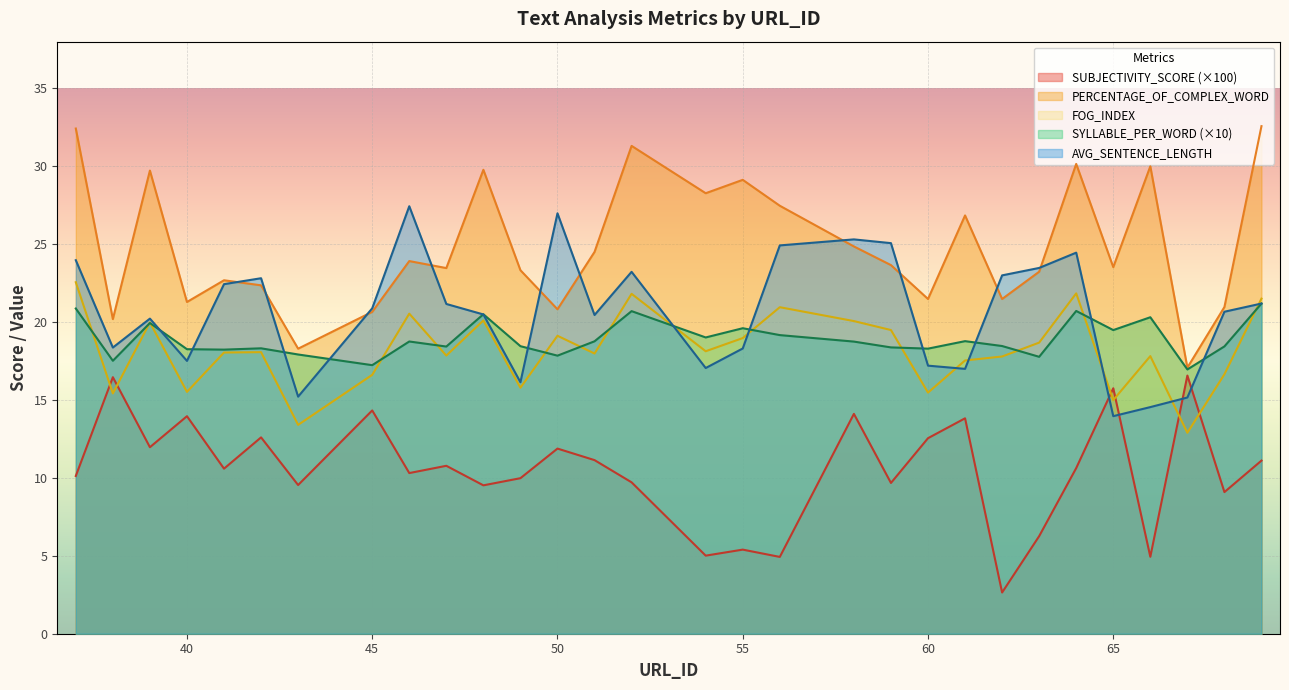

Reading right to left, extract all data points from this chart.

SUBJECTIVITY_SCORE: 11.1	9.1	16.6	4.9	15.8	10.6	6.3	2.6	13.8	12.6	9.7	14.1	4.9	5.4	5.0	9.7	11.1	11.9	10.0	9.5	10.8	10.3	14.3	9.5	12.6	10.6	14.0	12.0	16.5	10.1
PERCENTAGE_OF_COMPLEX_WORD: 32.6	21.0	17.1	30.0	23.5	30.2	23.2	21.5	26.8	21.5	23.7	24.9	27.5	29.1	28.3	31.3	24.5	20.8	23.3	29.8	23.5	23.9	20.7	18.3	22.4	22.7	21.3	29.7	20.2	32.4
FOG_INDEX: 21.5	16.7	12.9	17.8	15.0	21.8	18.7	17.8	17.5	15.5	19.5	20.1	21.0	19.0	18.1	21.8	18.0	19.1	15.8	20.1	17.9	20.5	16.6	13.4	18.1	18.0	15.5	20.0	15.4	22.6
SYLLABLE_PER_WORD: 21.2	18.4	17.0	20.3	19.5	20.7	17.8	18.5	18.8	18.3	18.4	18.8	19.2	19.6	19.0	20.7	18.8	17.8	18.5	20.5	18.4	18.8	17.2	17.9	18.3	18.2	18.3	19.9	17.5	20.9
AVG_SENTENCE_LENGTH: 21.2	20.7	15.2	14.5	14.0	24.5	23.5	23.0	17.0	17.2	25.1	25.3	24.9	18.3	17.1	23.2	20.5	27.0	16.1	20.5	21.2	27.4	20.9	15.2	22.8	22.4	17.5	20.2	18.4	24.0